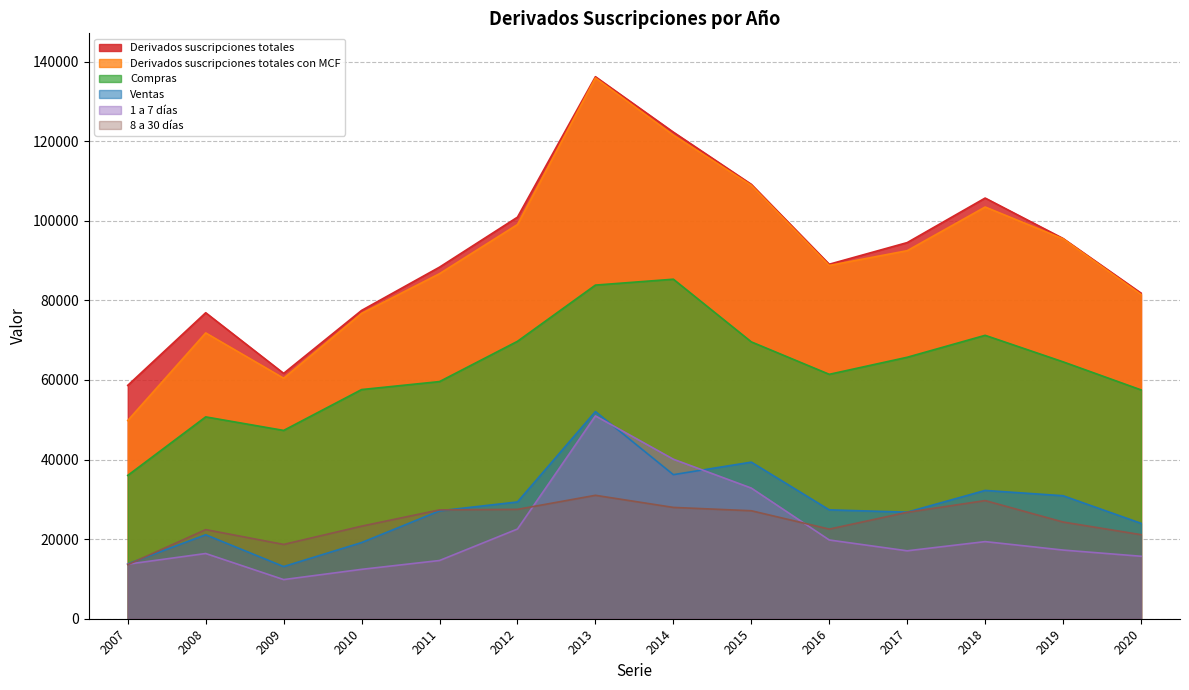

True or false: Compras and Ventas intersect in this chart.

False